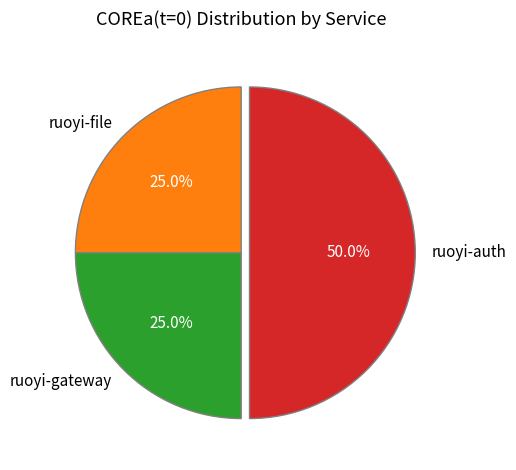

To the nearest percent, what portion does ruoyi-file represent?

25%